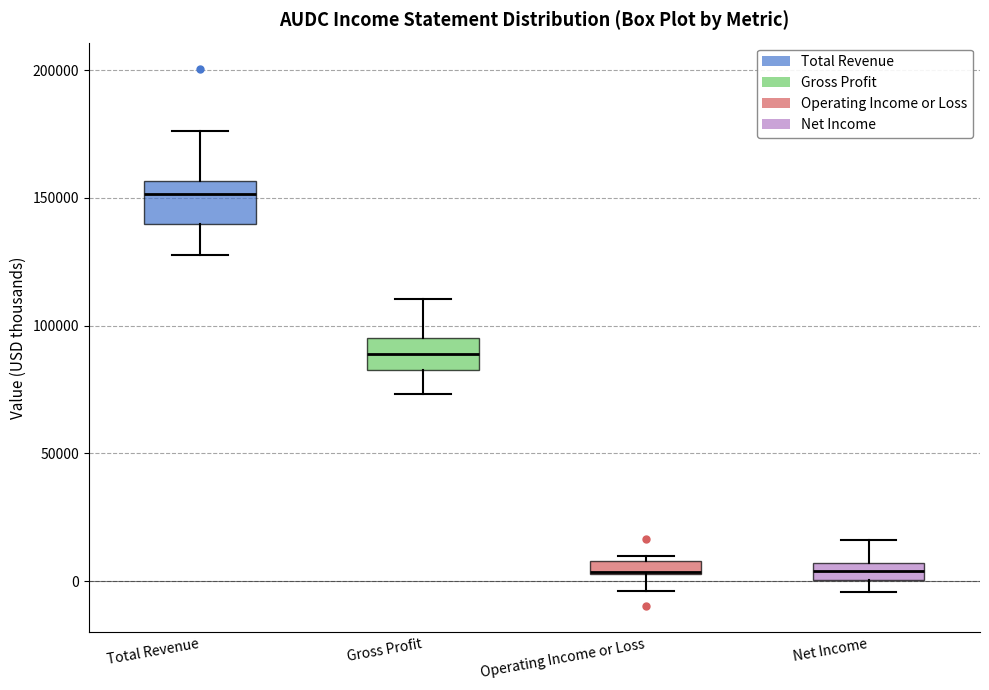

Where does the upper whisker of the box for Total Revenue end on the y-axis? The values are not printed on the chart, so give them approximately, as read against the axis.

175000